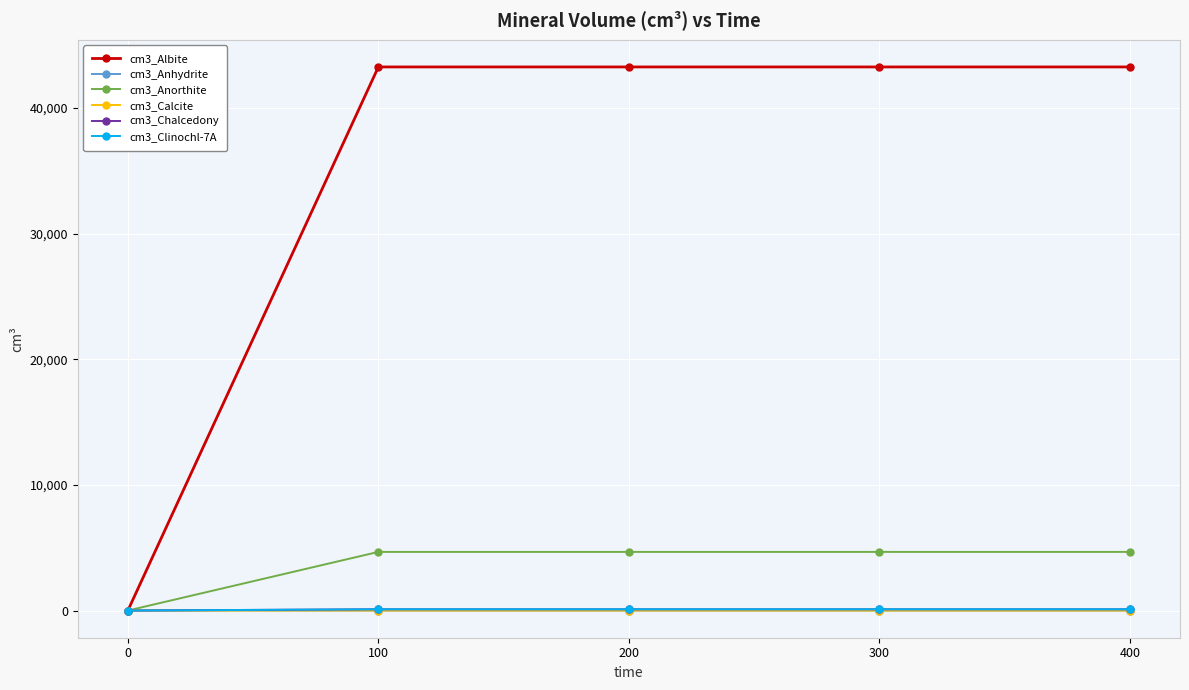

What are all the series names shown in the legend?

cm3_Albite, cm3_Anhydrite, cm3_Anorthite, cm3_Calcite, cm3_Chalcedony, cm3_Clinochl-7A